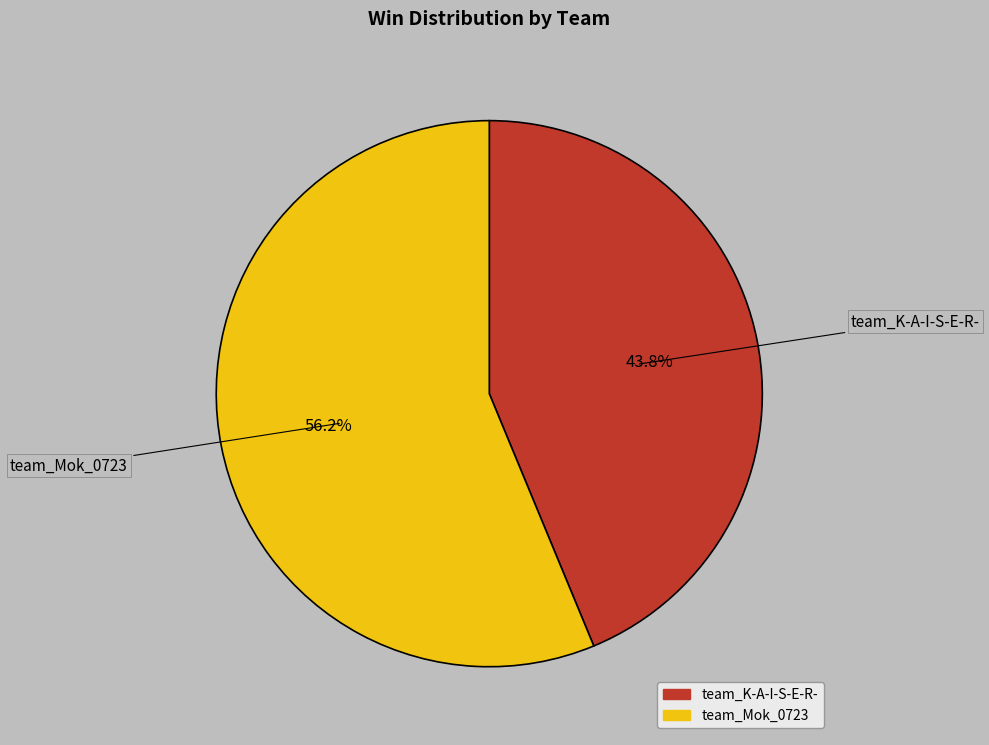

Which category has the smallest portion of the pie?

team_K-A-I-S-E-R-